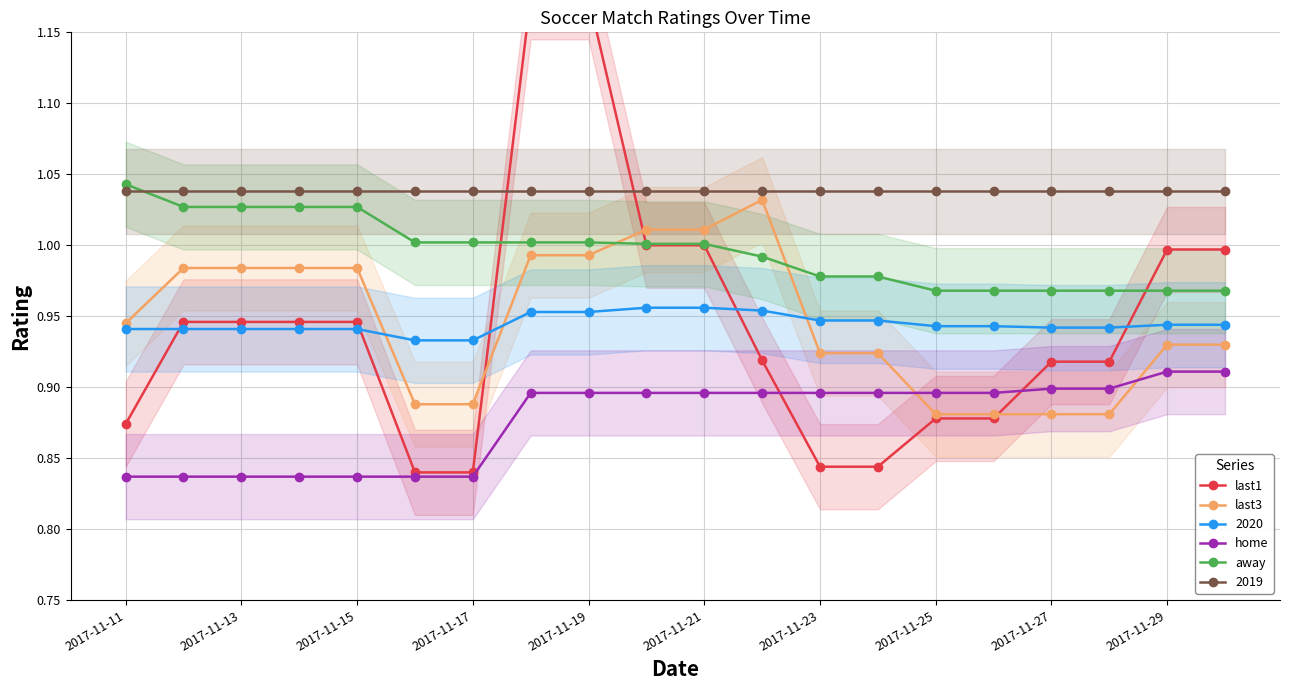

The last3 series shows 1.5 at 2017-11-23. True or false?

False